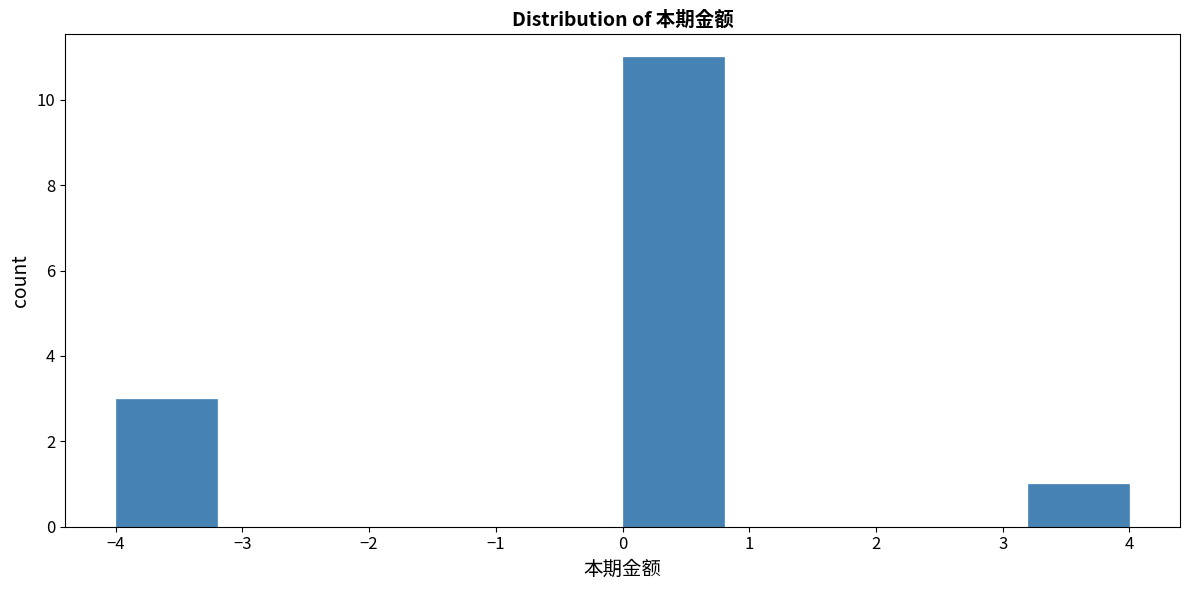

What is the height of the bar covering 3.2 to 4.0 on the x-axis? The values are not printed on the chart, so give them approximately, as read against the axis.

1